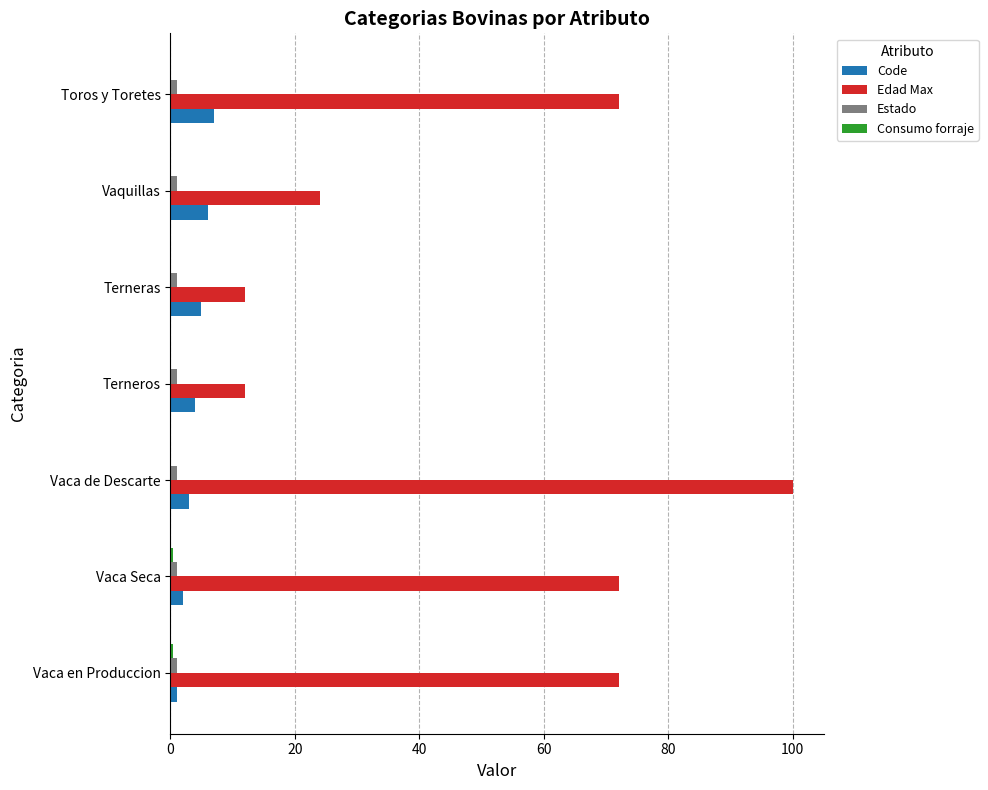

How many distinct data groups are displayed?

4